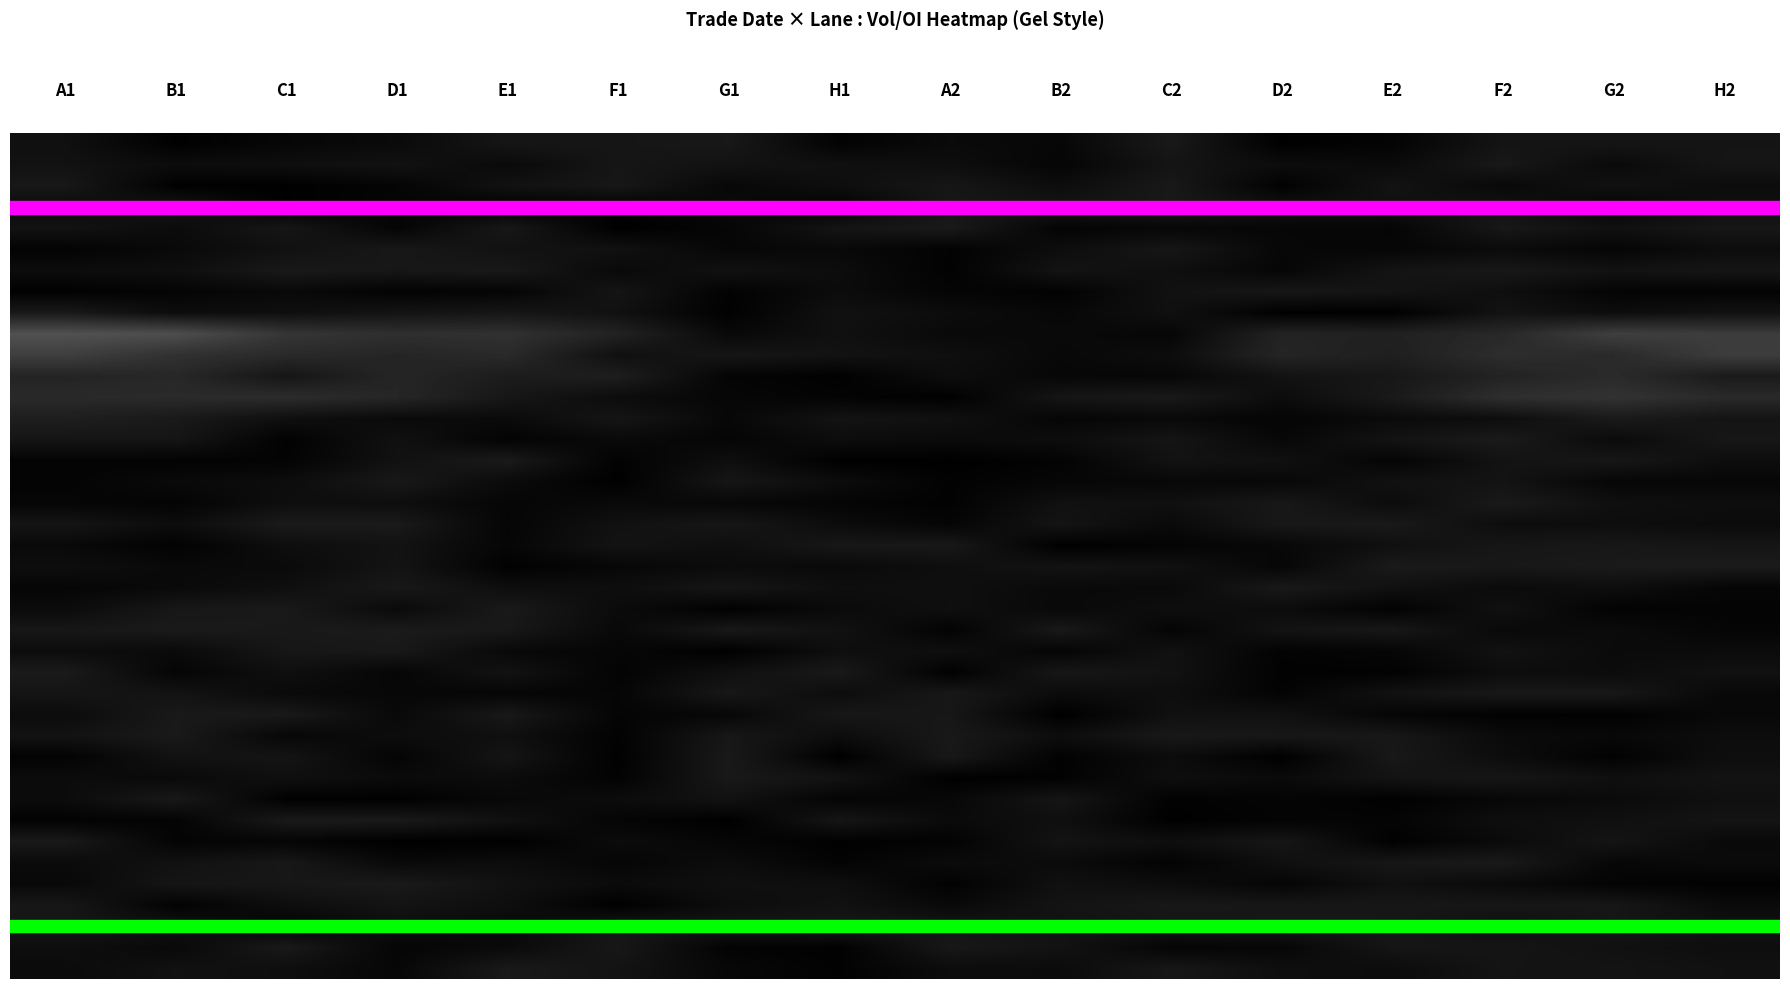

Between C1 and E2, which is larger?

C1